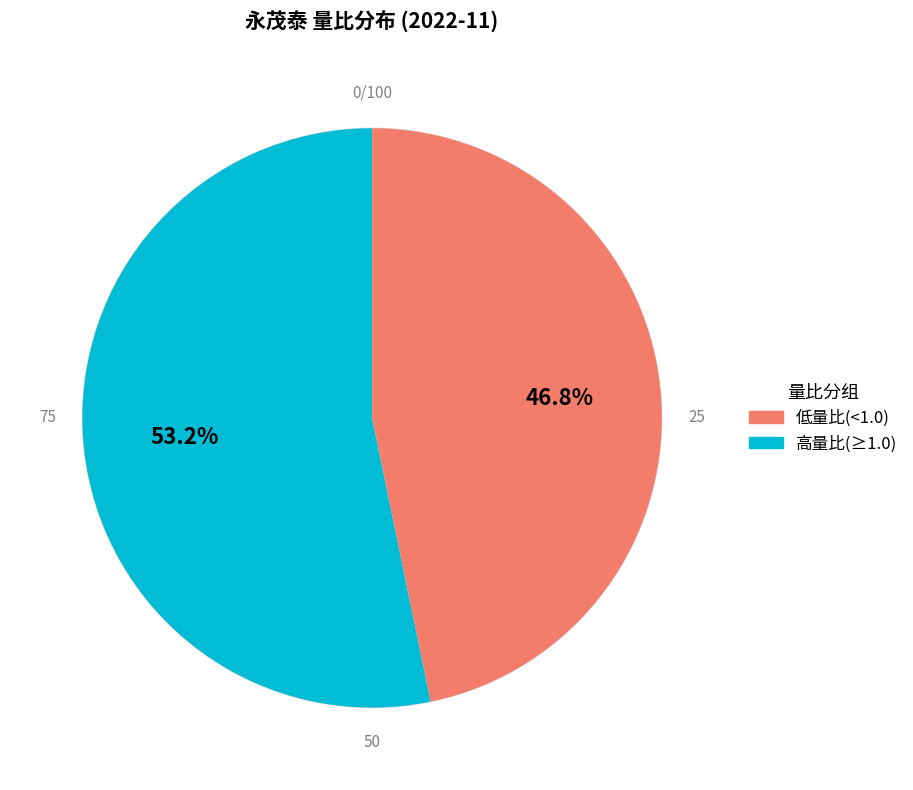

Does any single category account for the majority?

Yes